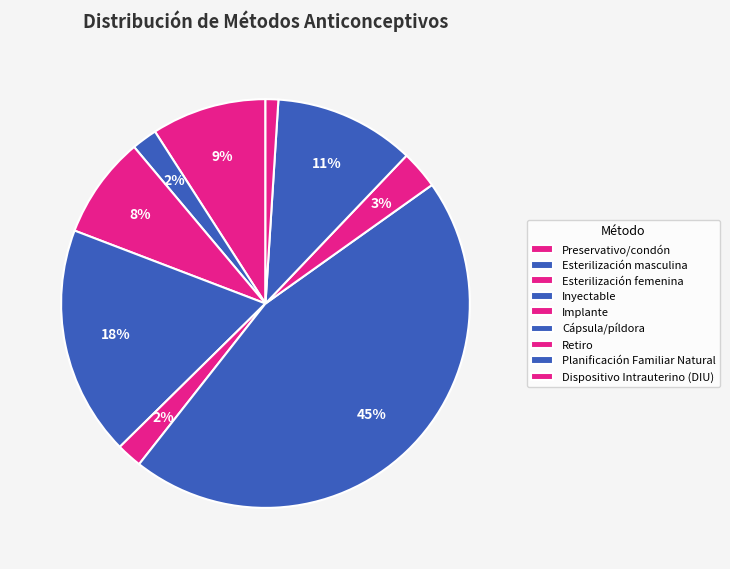

Count the number of slices in the pie.

9